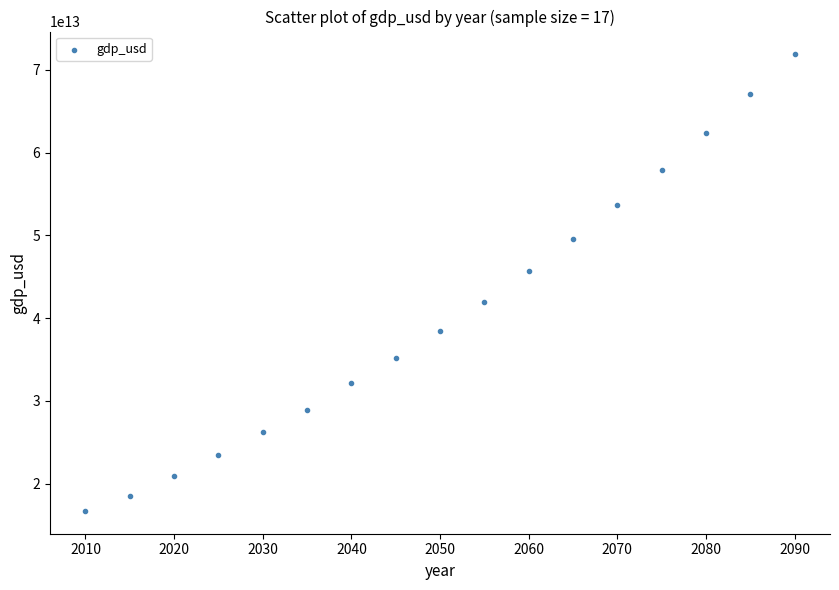

What Y value in the scatter plot is closest to 44285462973033?

45654537276603.7